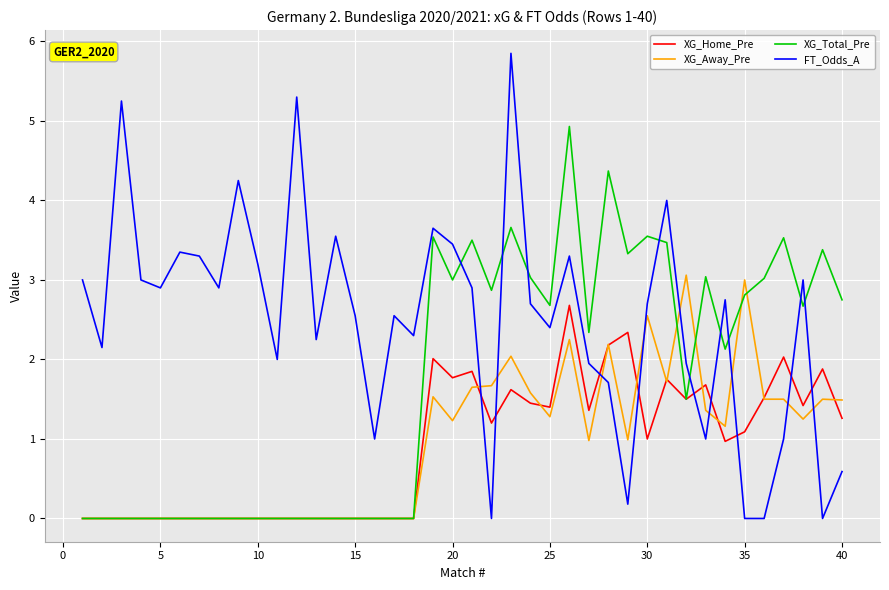

How many distinct data groups are displayed?

4